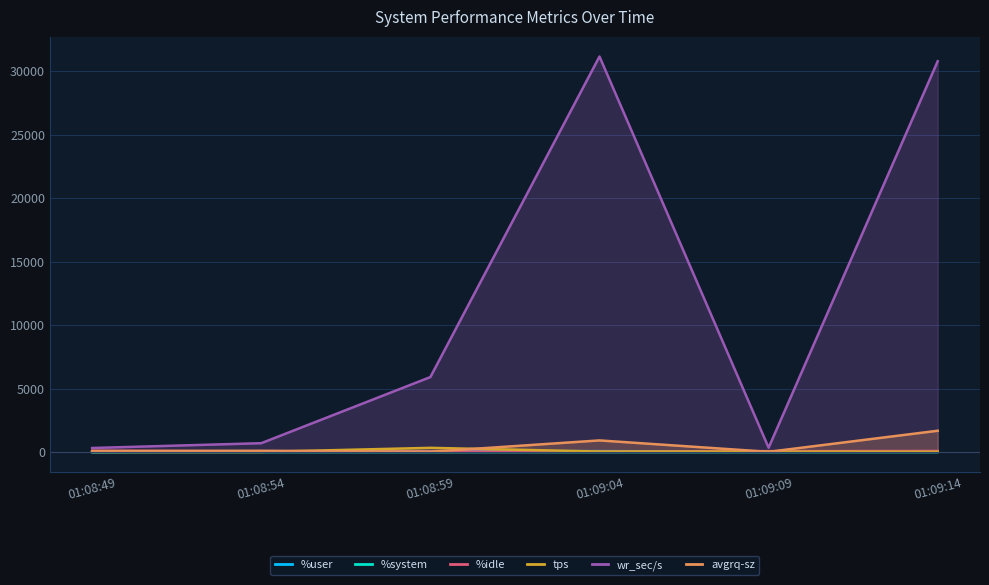

How many interior local peaks does the avgrq-sz series have?

2